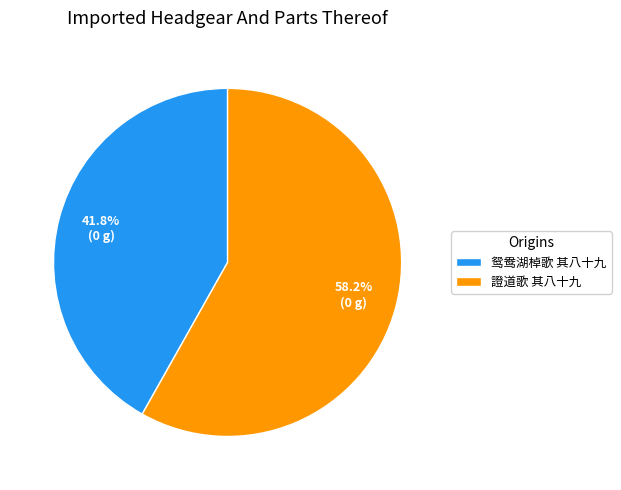

Does 鸳鸯湖棹歌 其八十九 account for over 50% of the chart?

No